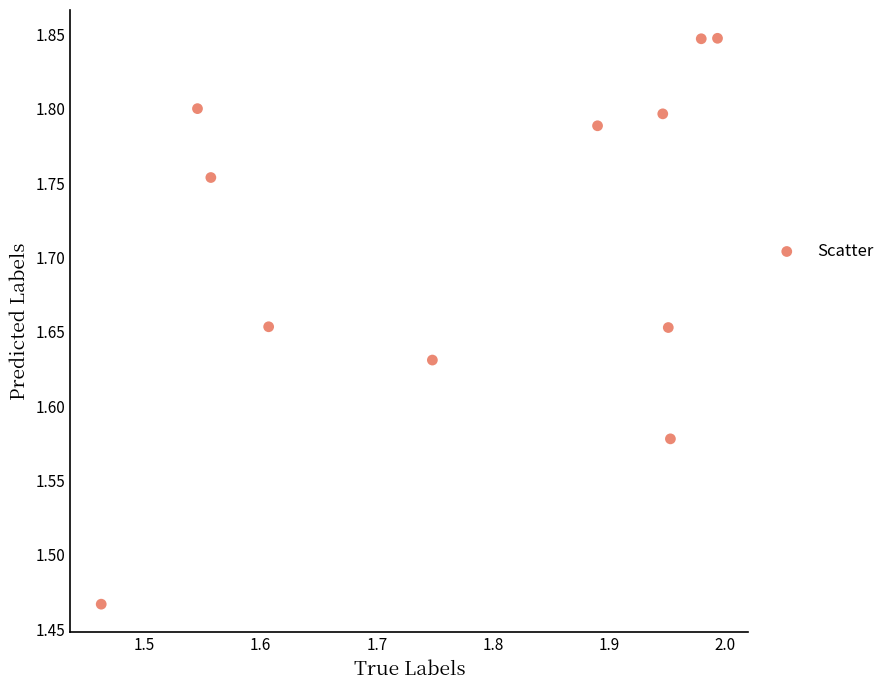

What is the range of Y values (max minus min)?

0.4